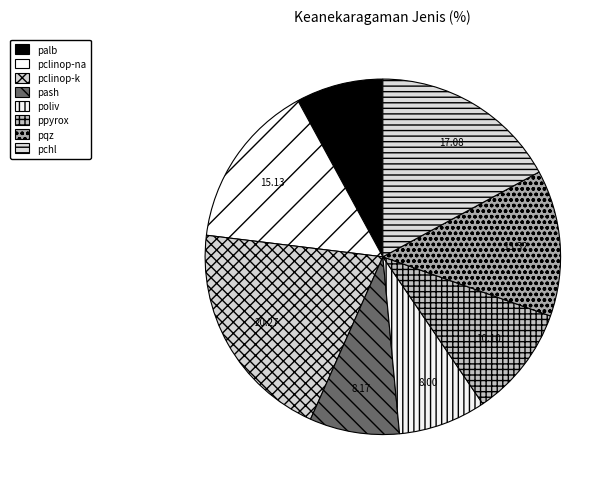

True or false: palb accounts for 15% of the total.

False